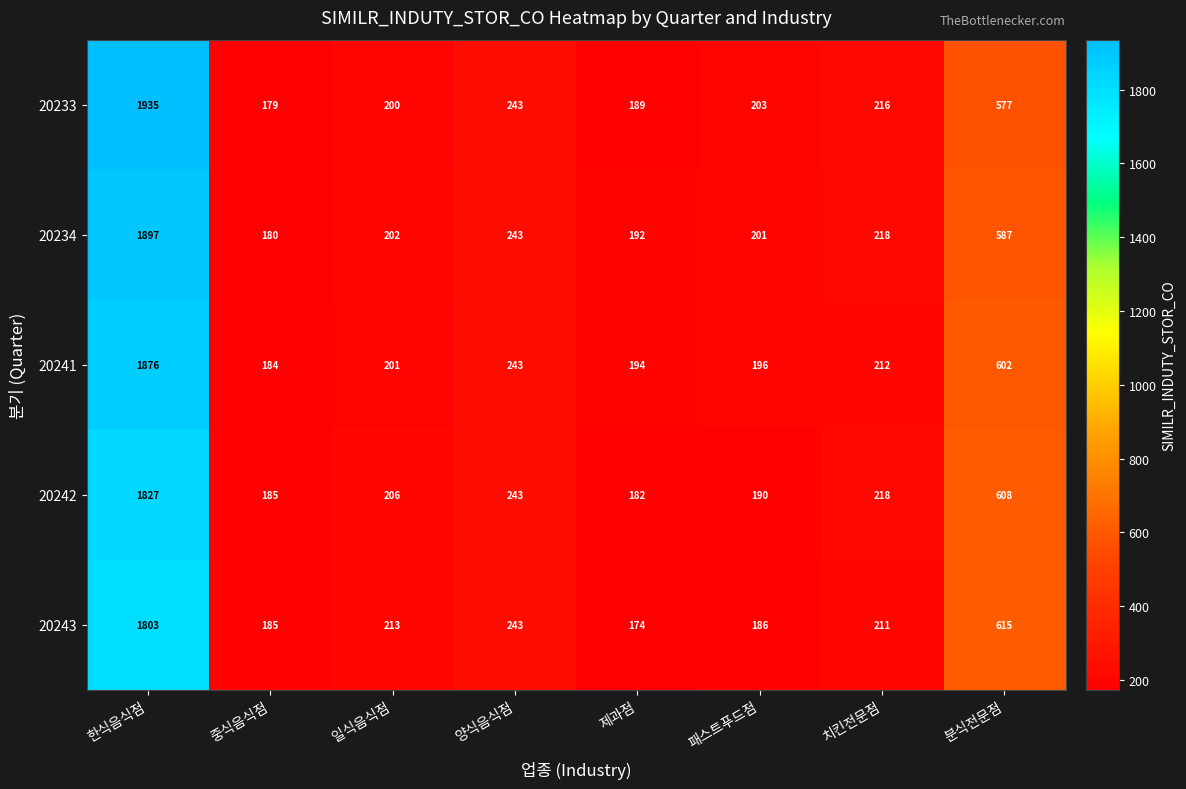

The 20234 series shows 587 at 분식전문점. True or false?

True